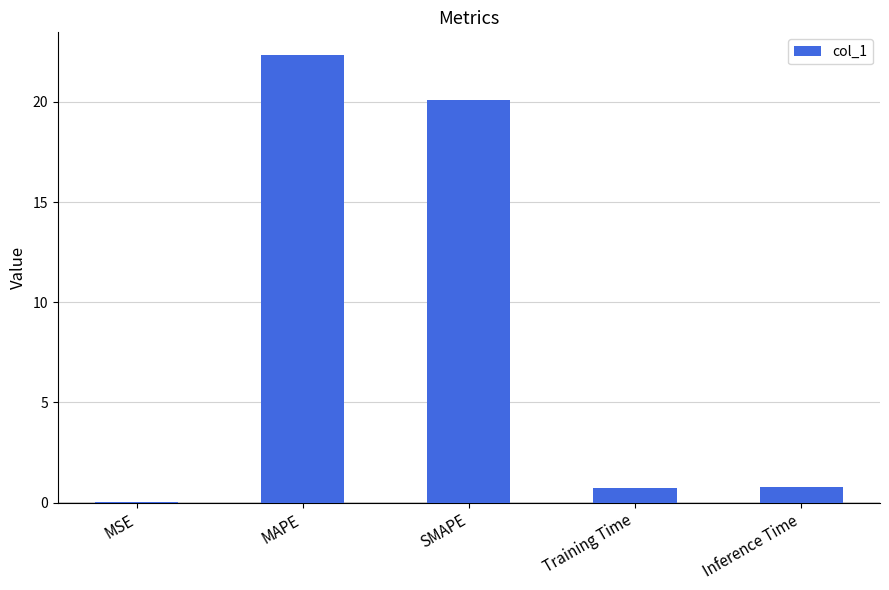

True or false: the data shows 20.1 at SMAPE.

True